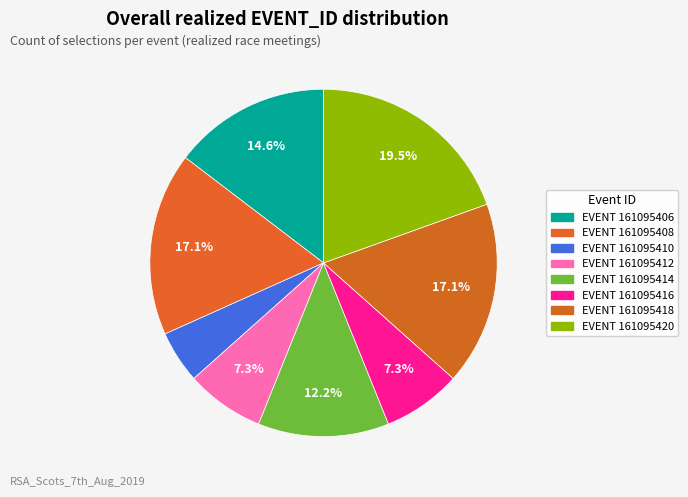

How many segments does this pie chart have?

8